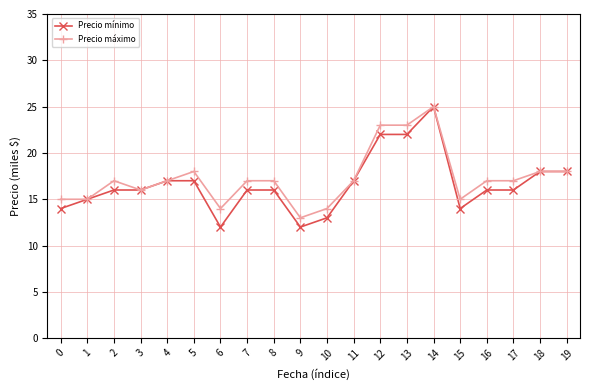

The Precio máximo series shows 18 at 5. True or false?

True